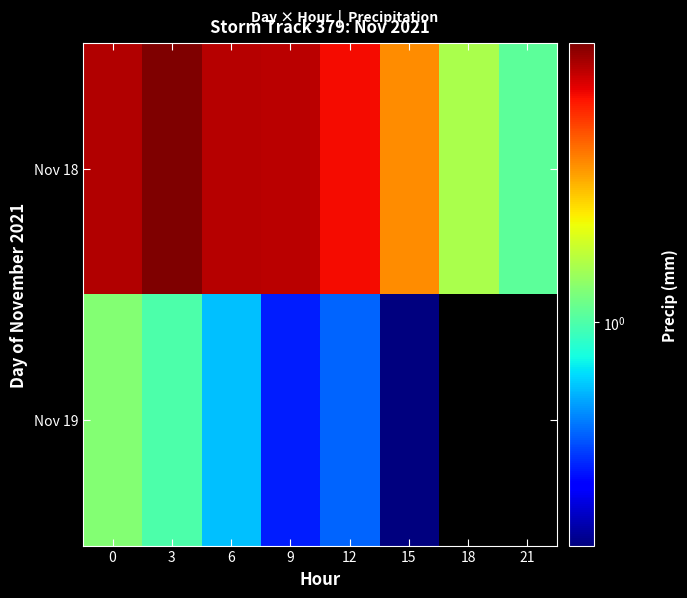

Which series has the largest total across all categories?

Nov 18